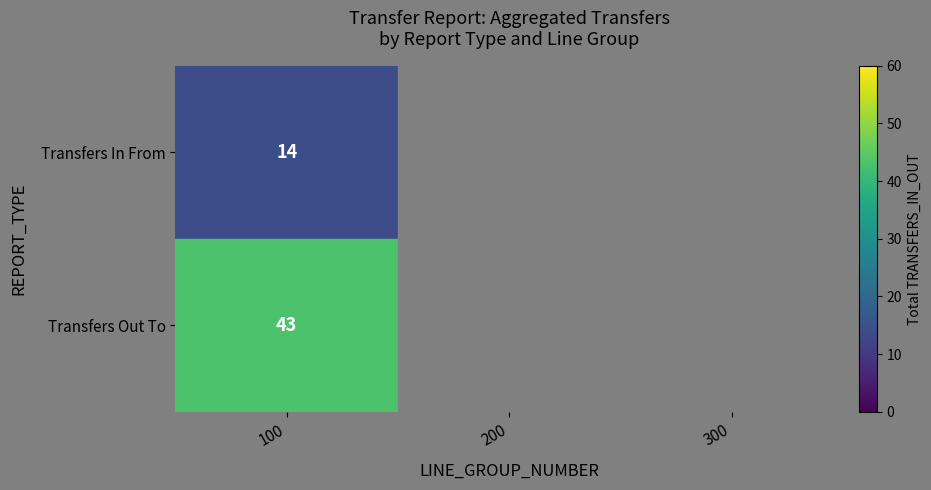

The value of Transfers Out To at 100 is 75.6. True or false?

False